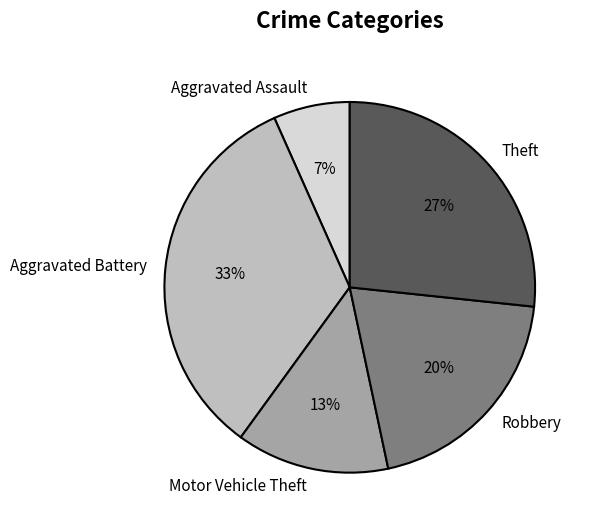

Do Aggravated Battery and Aggravated Assault together represent more than half of the pie?

No